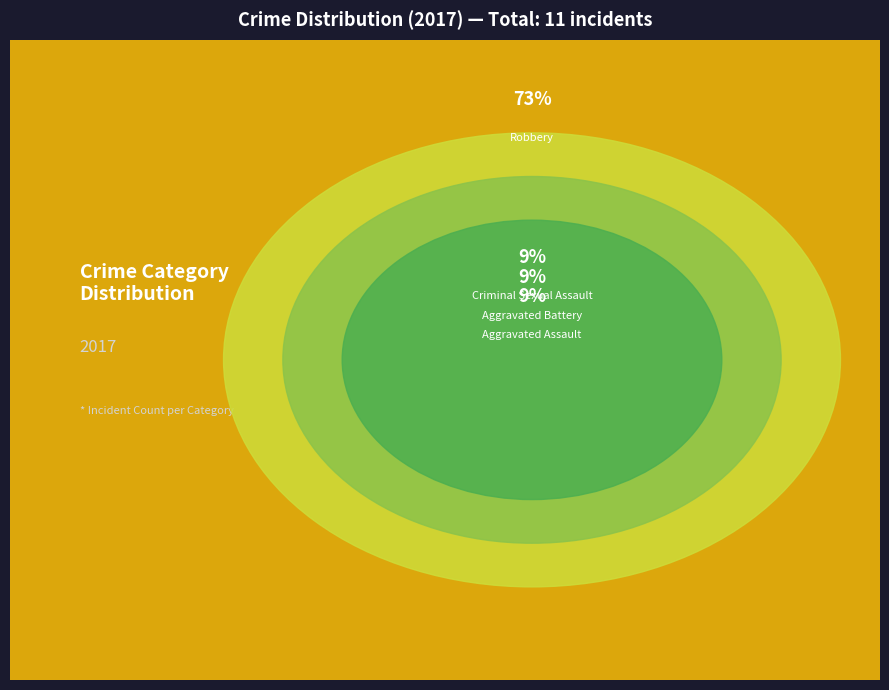

Which has a higher value, Robbery or Aggravated Battery?

Robbery